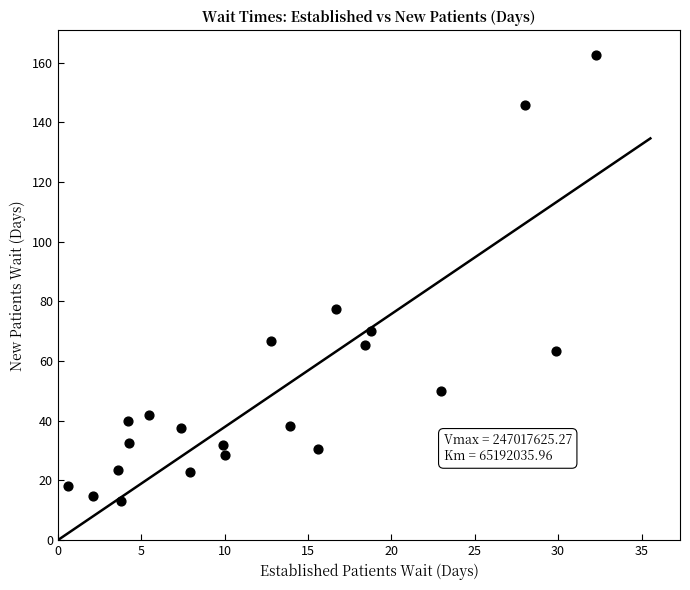

What Y value in the scatter plot is closest to 87?

77.4